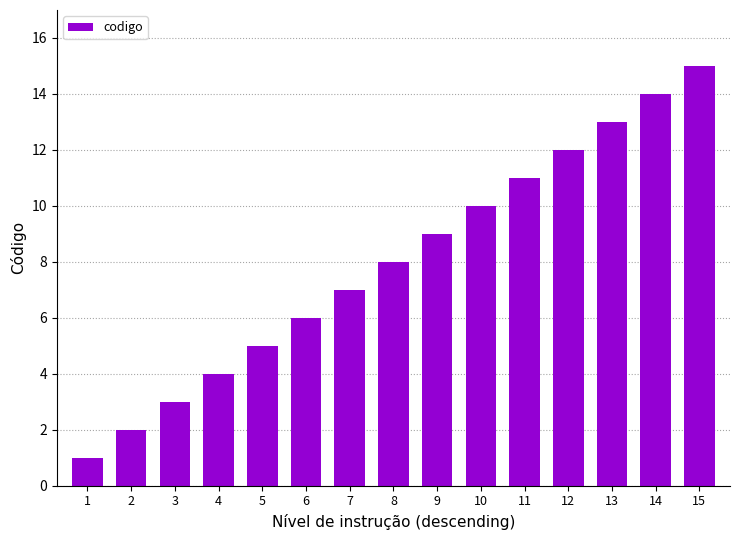

Read the value at 12, to the nearest 10.

10